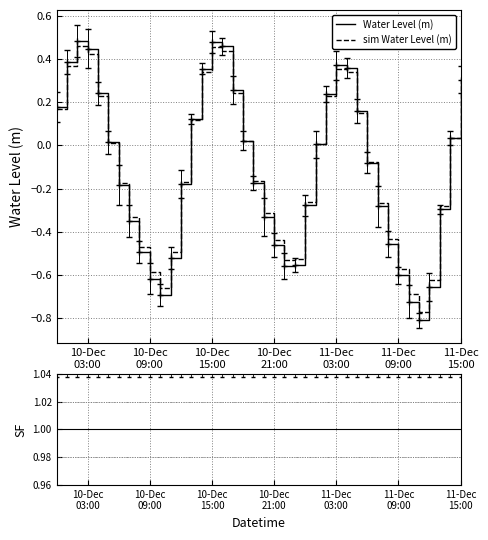

Which category has the highest value across all series?

10-Dec
03:00